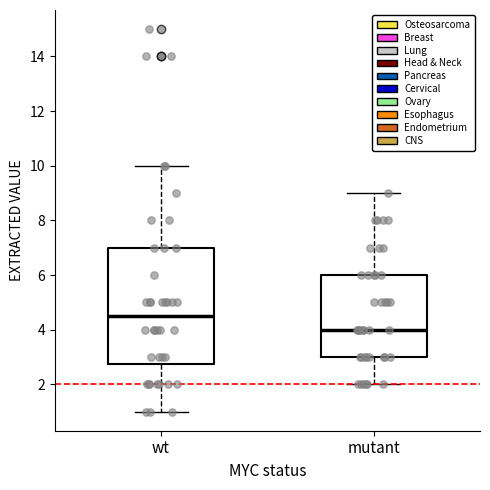

Which box has the lowest median line?

mutant